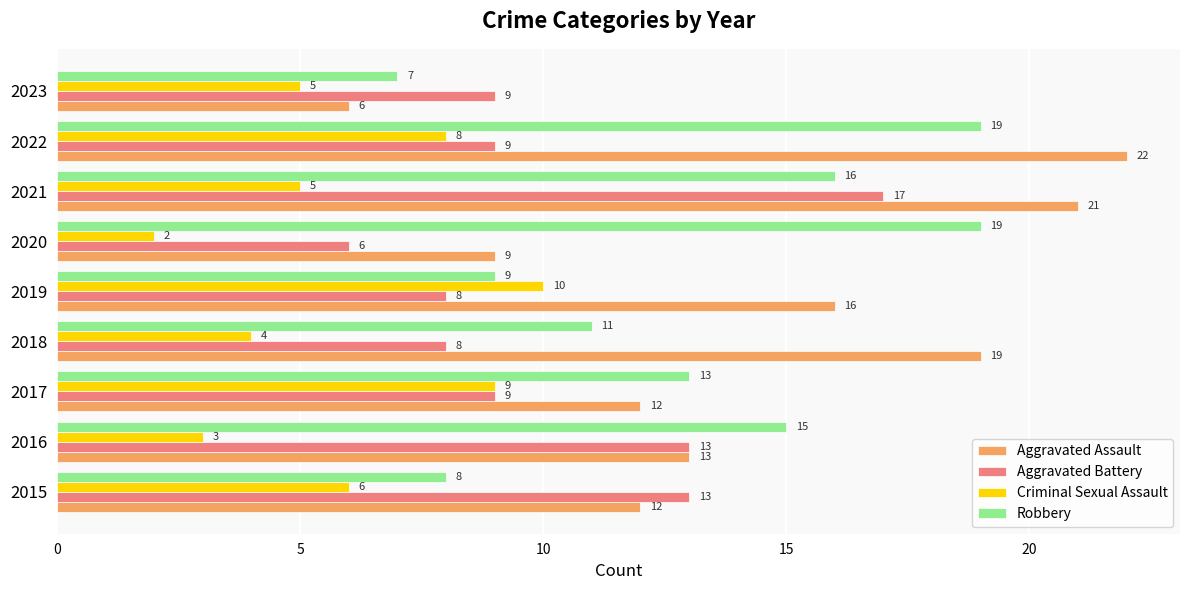

The Criminal Sexual Assault series shows 1 at 2018. True or false?

False